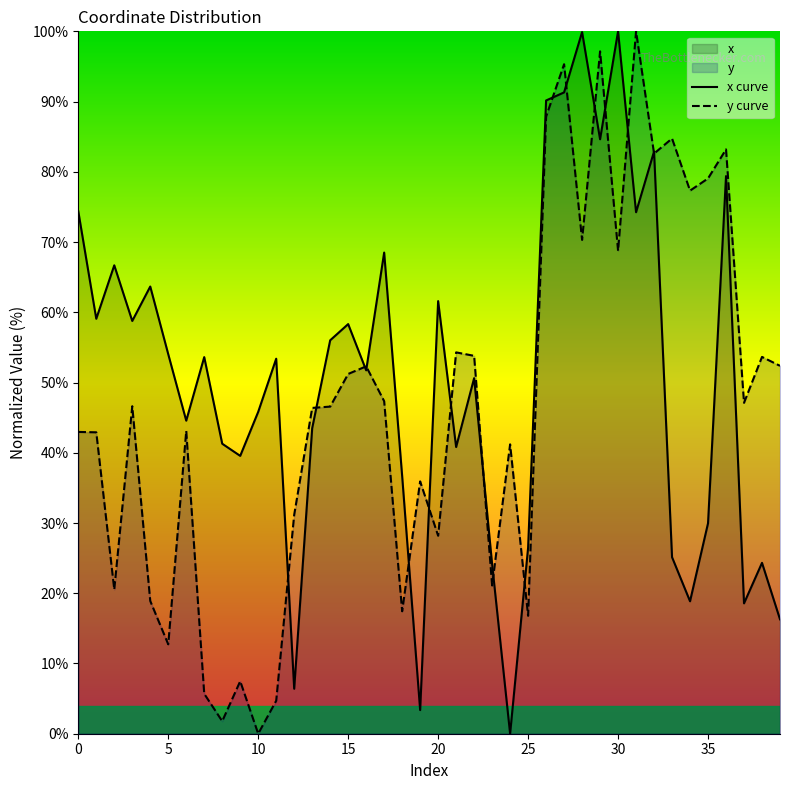

What is the highest value of the y curve series?

100.0